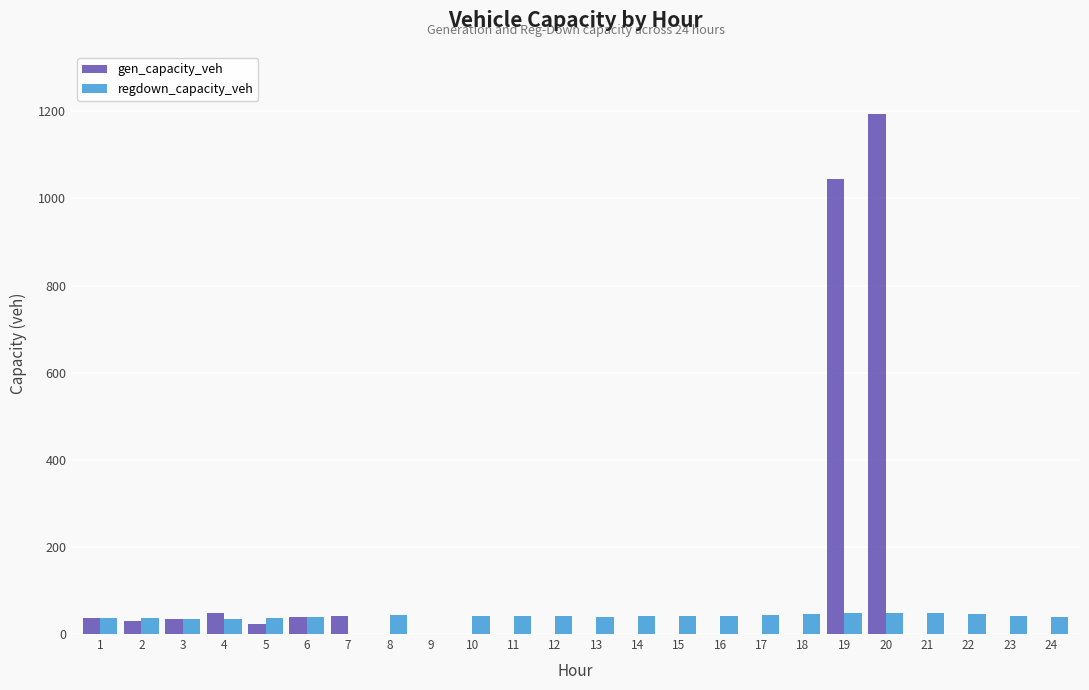

What value does the regdown_capacity_veh series have at 20?

48.5